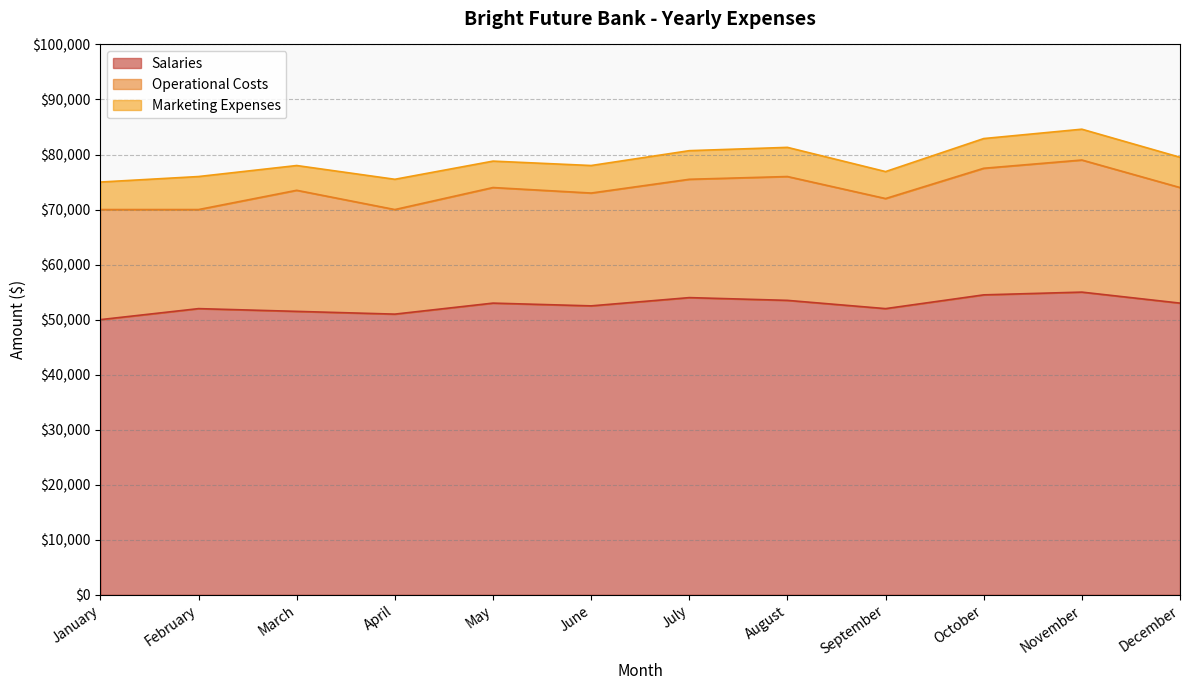

What is the difference between the Total Expenses values at May and July?

1900